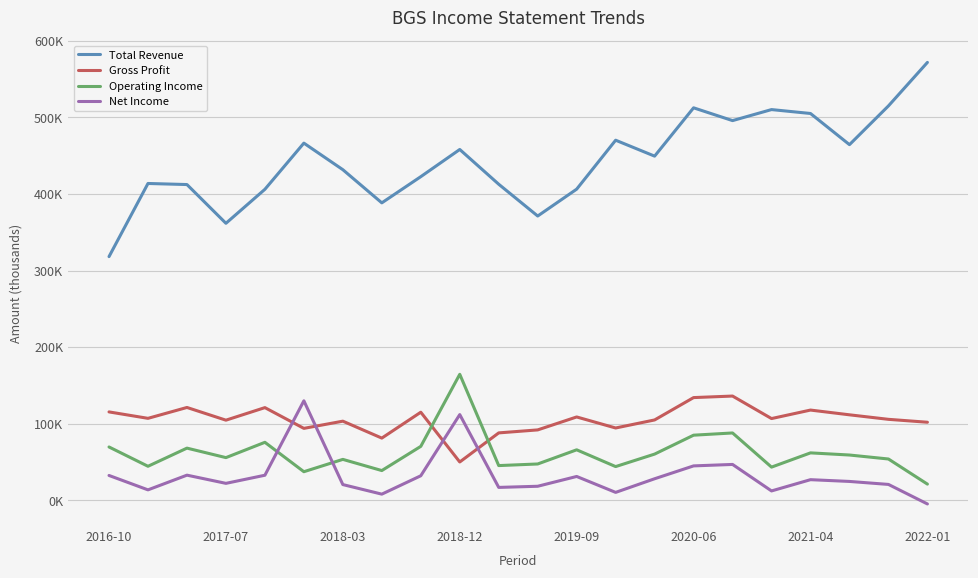

Rank the series by their maximum value, from highest to lowest.

Total Revenue, Operating Income, Gross Profit, Net Income